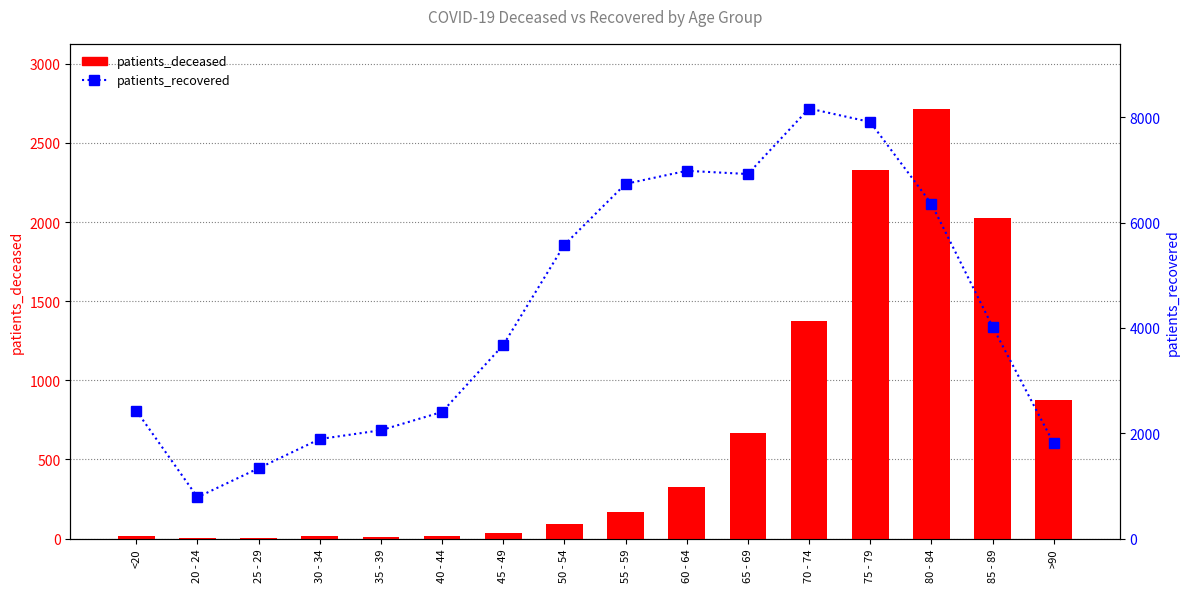

How many series are shown in this chart?

2